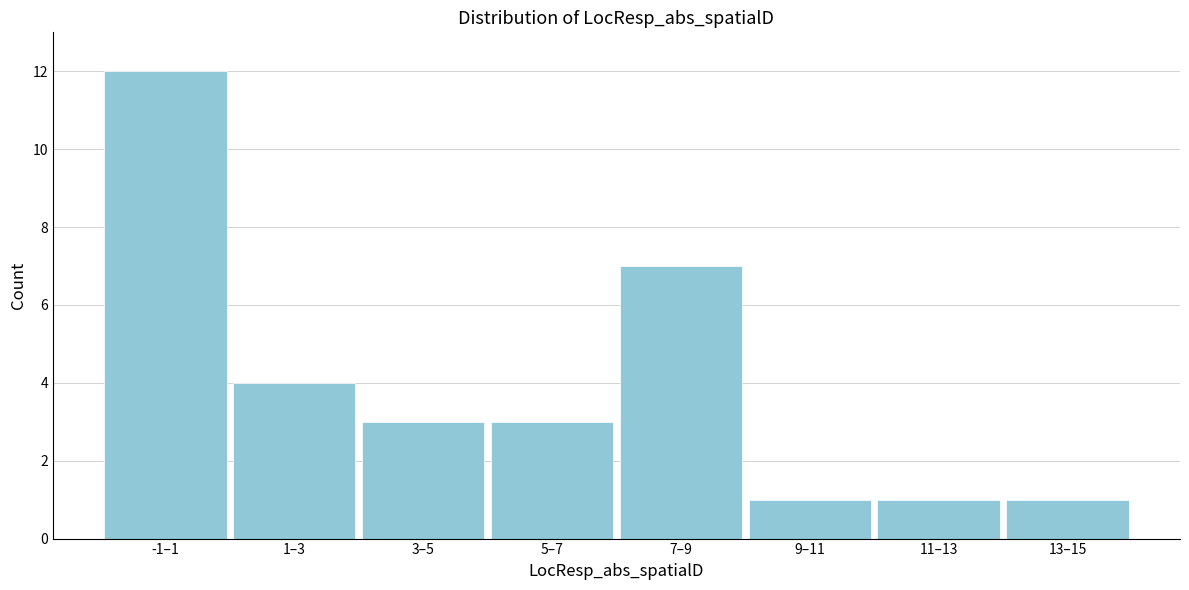

Reading left to right, what are all the values shown in this chart?

12	4	3	3	7	1	1	1